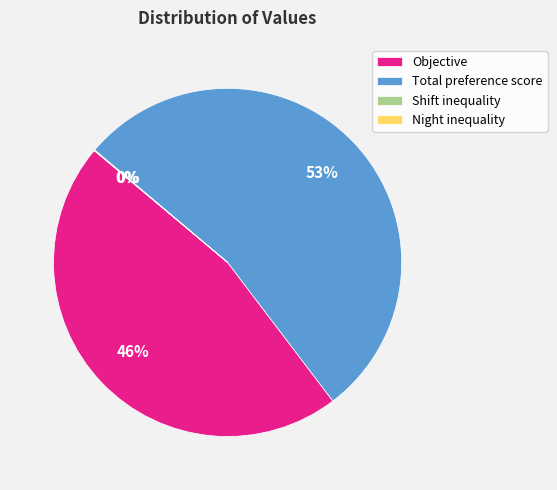

Is the sum of Objective and Total preference score greater than half?

Yes